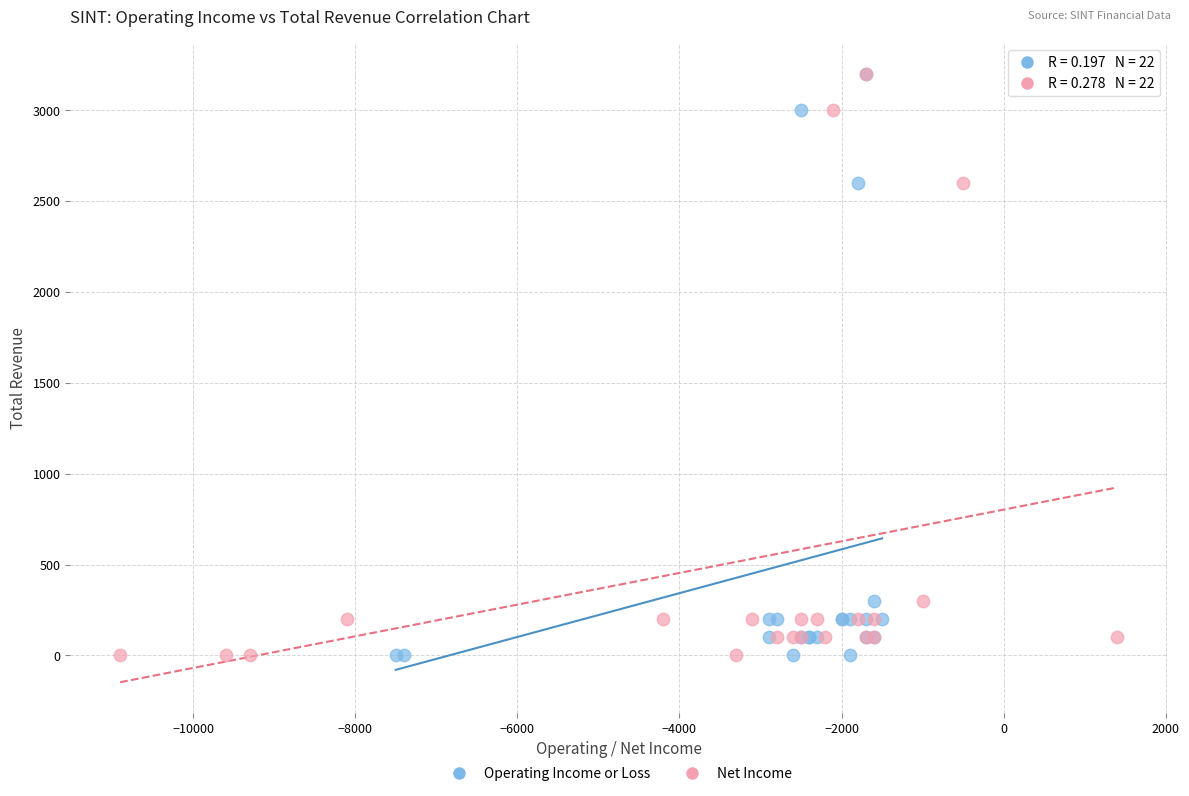

What are all the series names shown in the legend?

Operating Income or Loss, Net Income